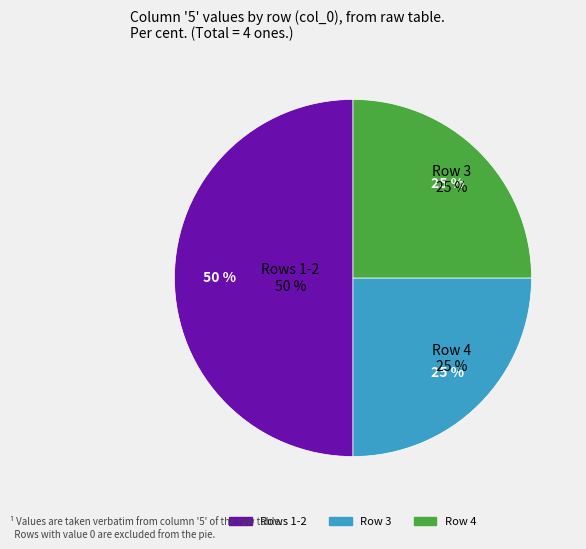

The 7 slice represents 0% of the pie. True or false?

True